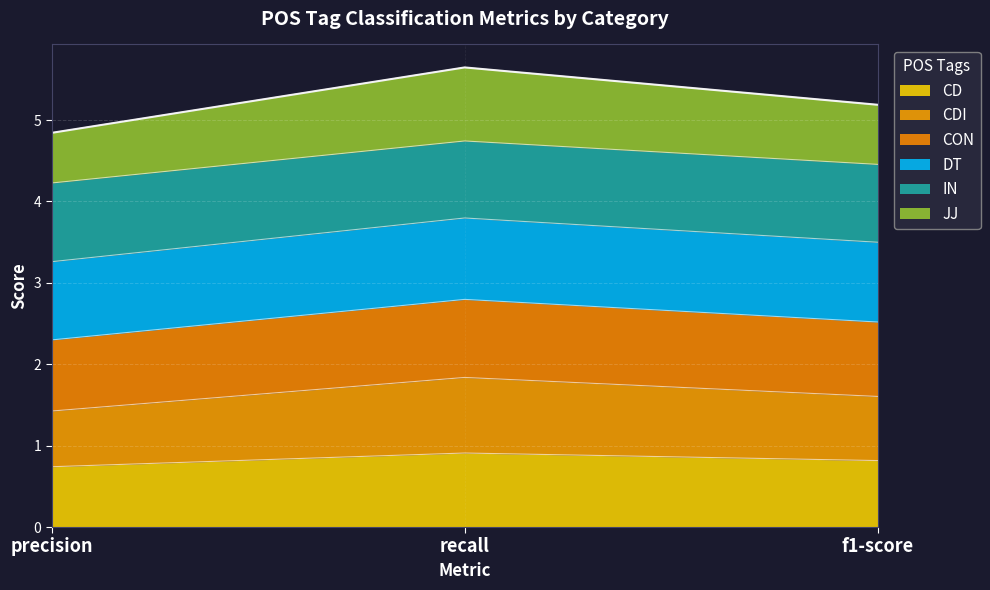

Between precision and f1-score, which is larger?

f1-score